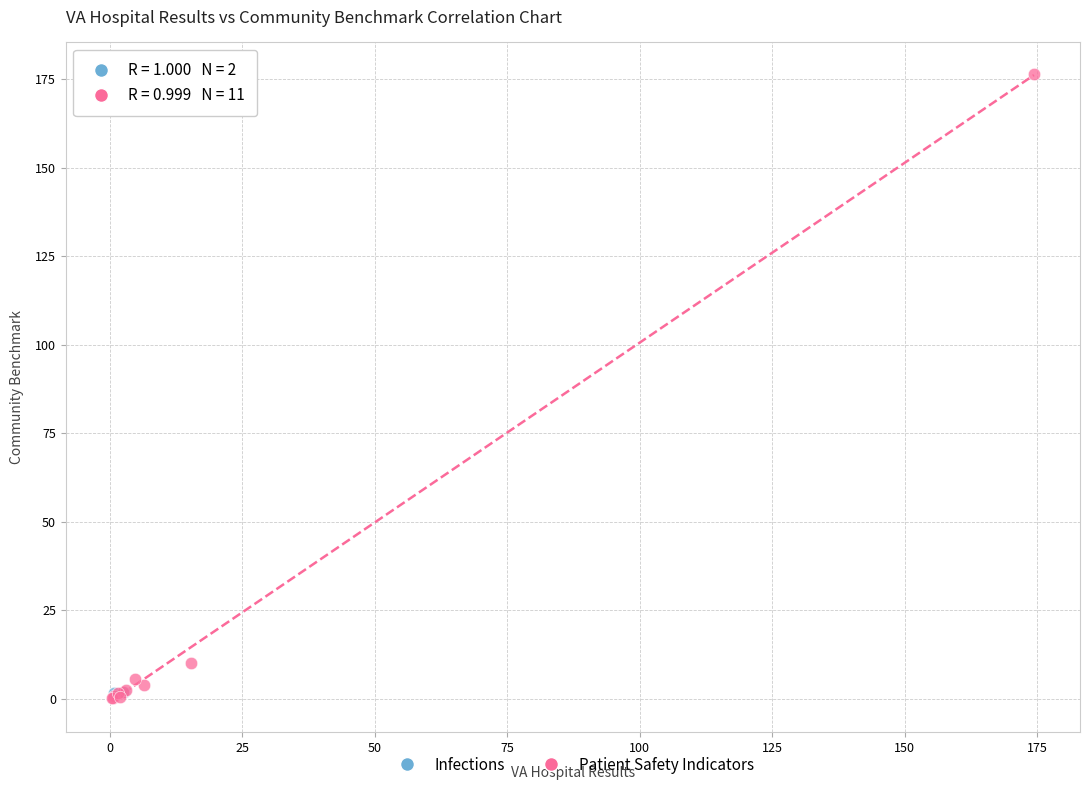

What are all the series names shown in the legend?

Infections, Patient Safety Indicators